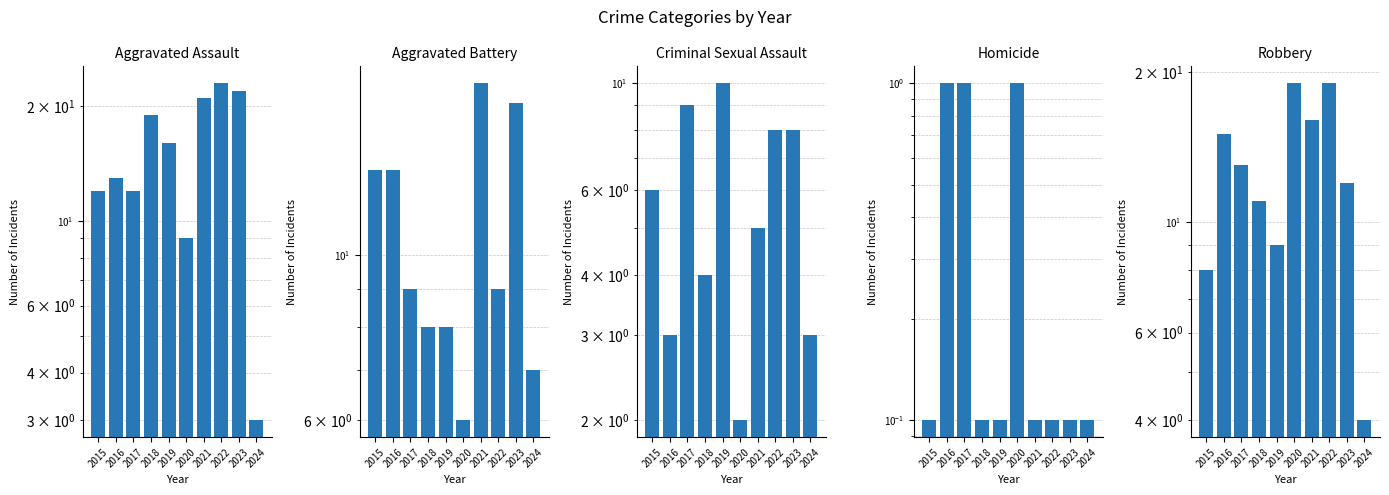

What is the highest value of the Robbery series?

19.0